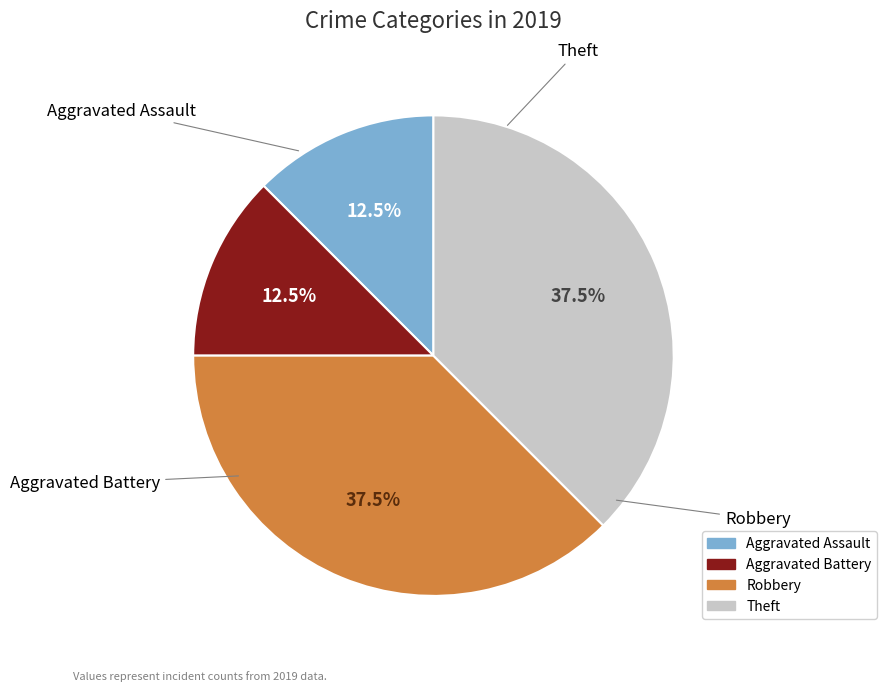

What is the change in value from Aggravated Battery to Theft?

+2